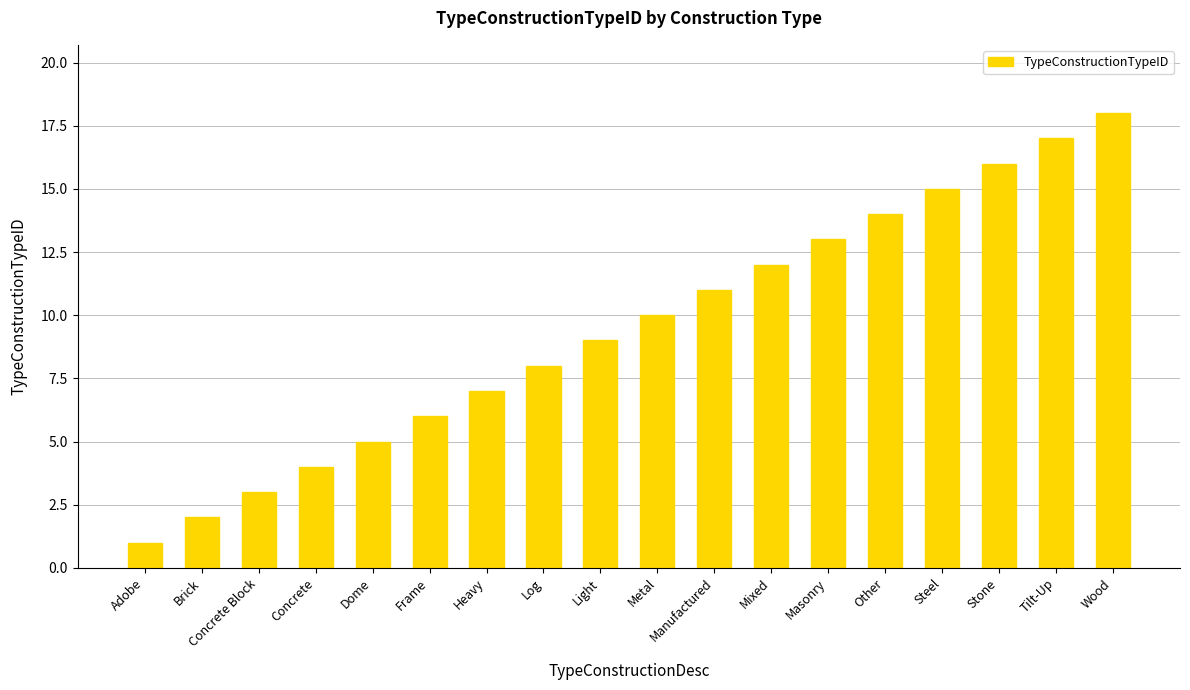

Rank the categories by value from lowest to highest.

Adobe, Brick, Concrete Block, Concrete, Dome, Frame, Heavy, Log, Light, Metal, Manufactured, Mixed, Masonry, Other, Steel, Stone, Tilt-Up, Wood